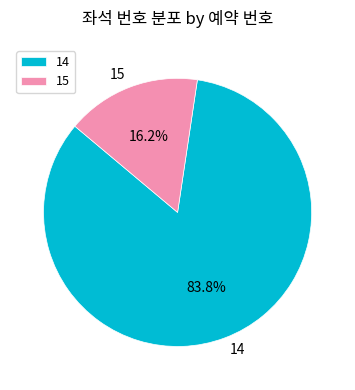

How many slices are in this pie chart?

2